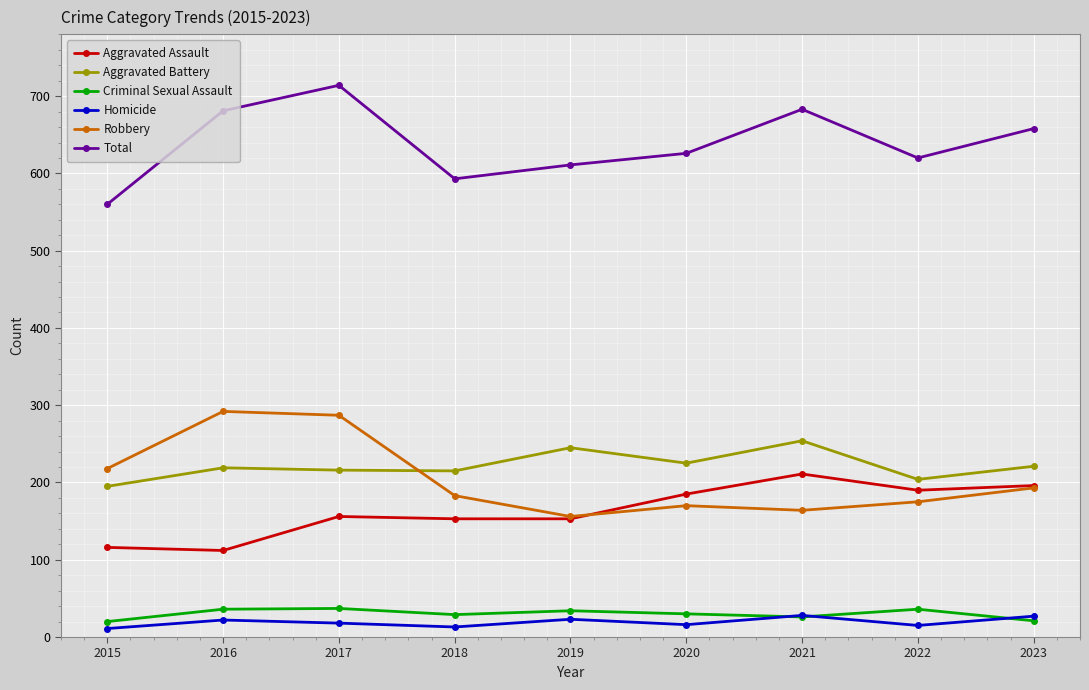

Between 2016 and 2020, which series saw the biggest shift?

Robbery